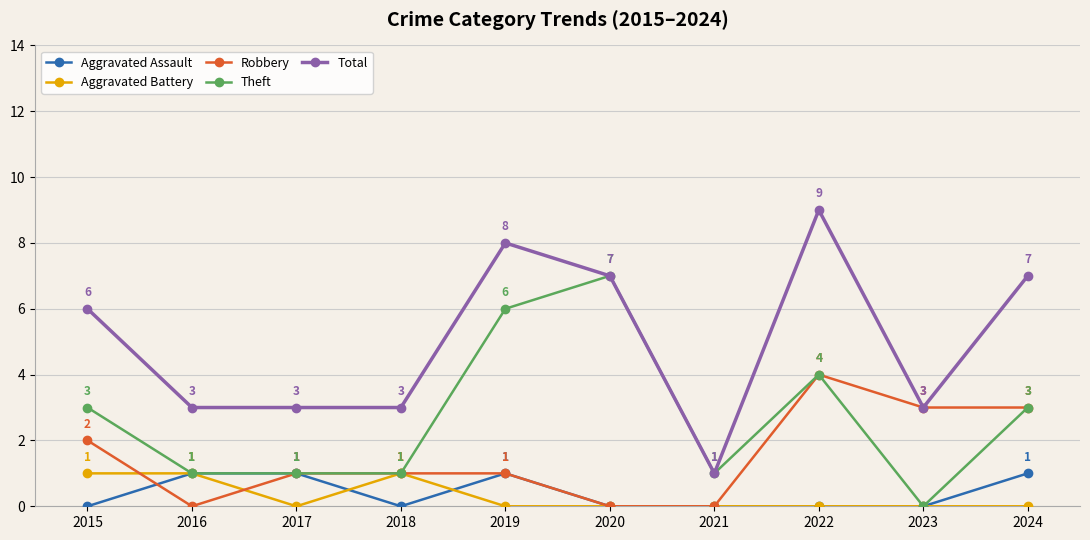

What is the highest value of the Total series?

9